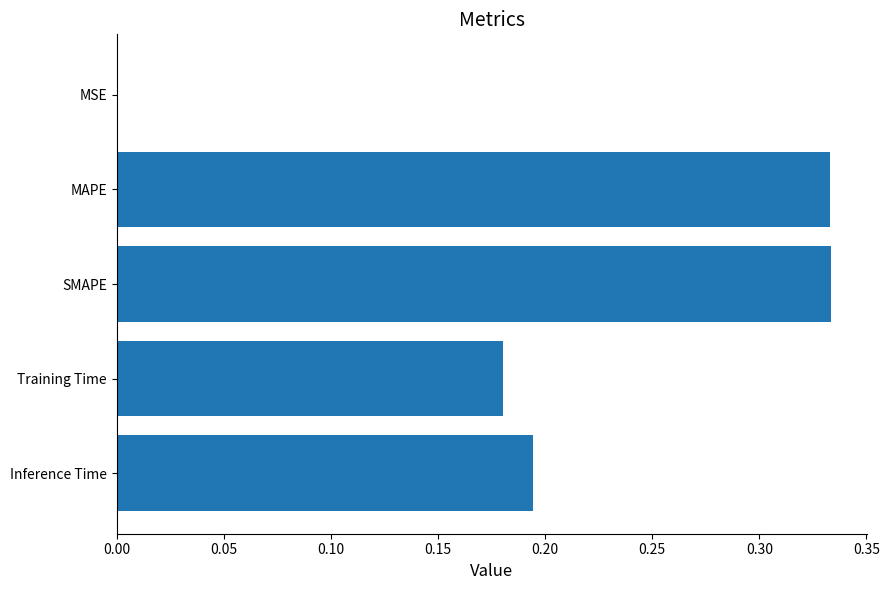

Which has a higher value, Inference Time or Training Time?

Inference Time